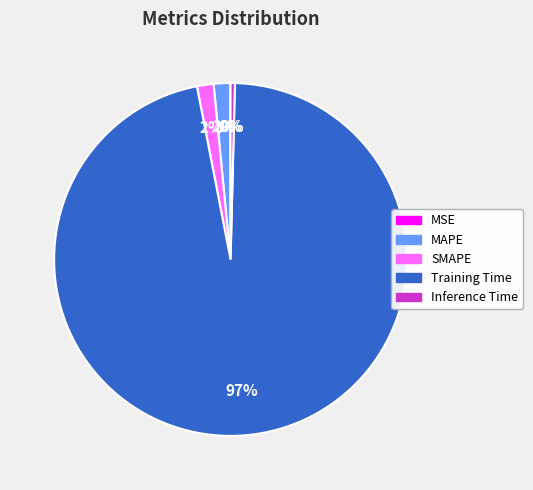

Is there any slice that represents more than half of the pie?

Yes